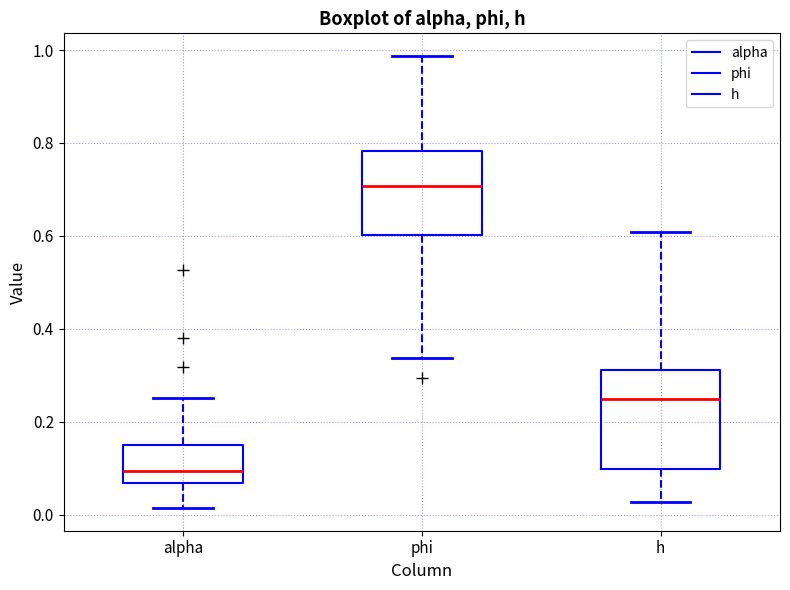

Which box's median line is the highest?

phi